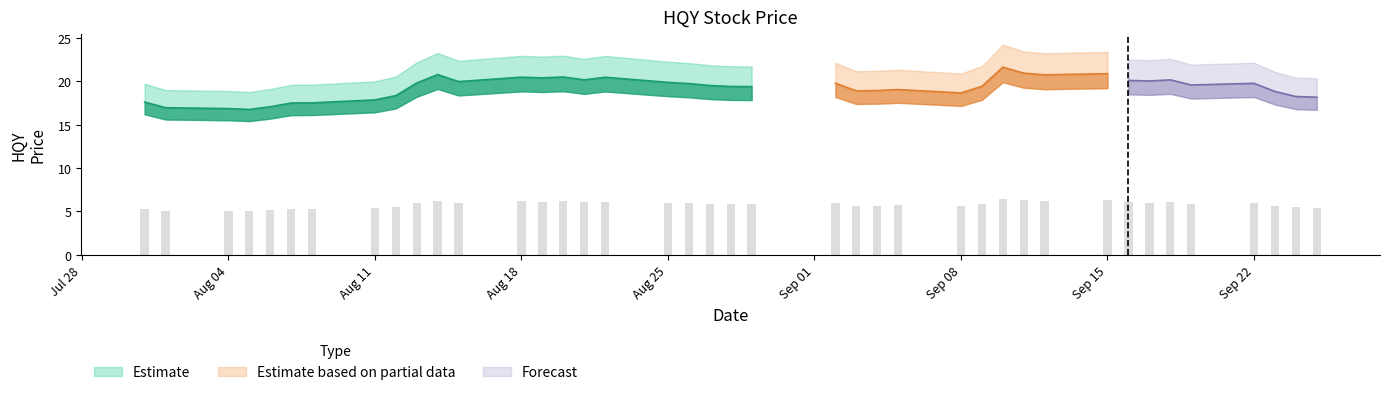

Which label corresponds to the largest value in the chart?

2014-09-10